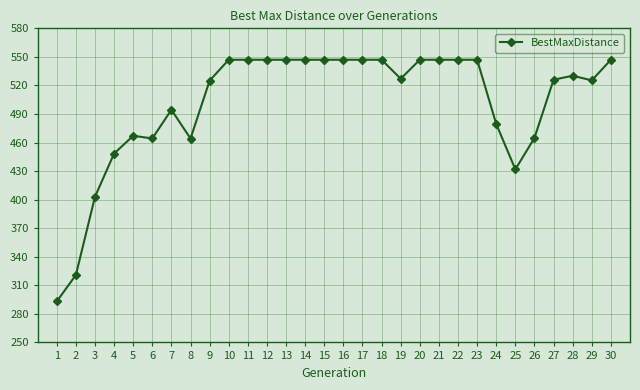

What is the ratio of the value at 1 to the value at 27?

0.6